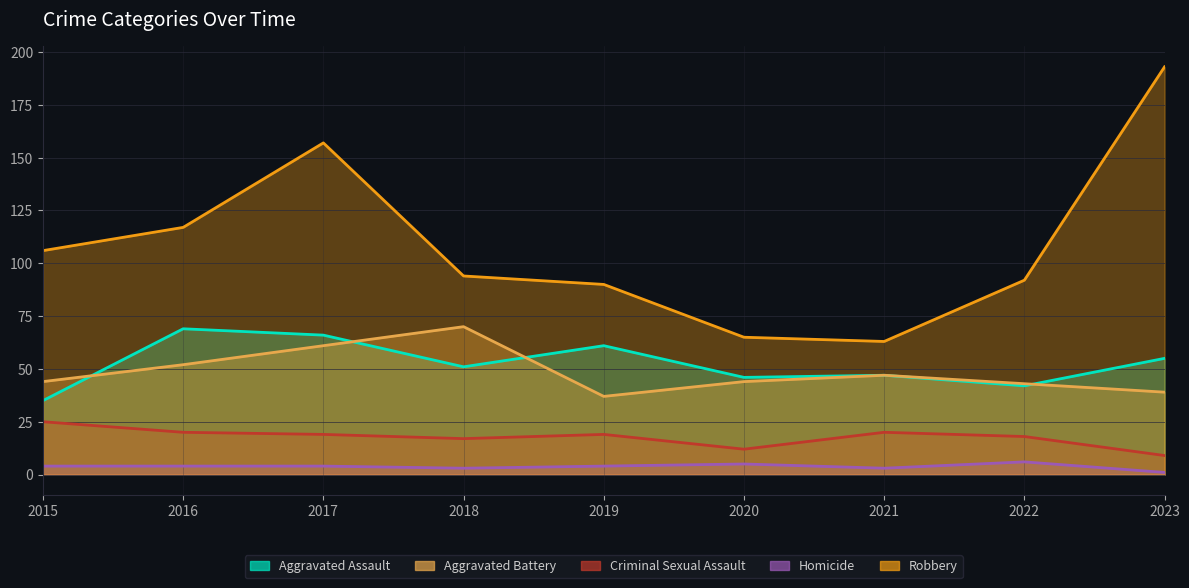

How many series are shown in this chart?

5